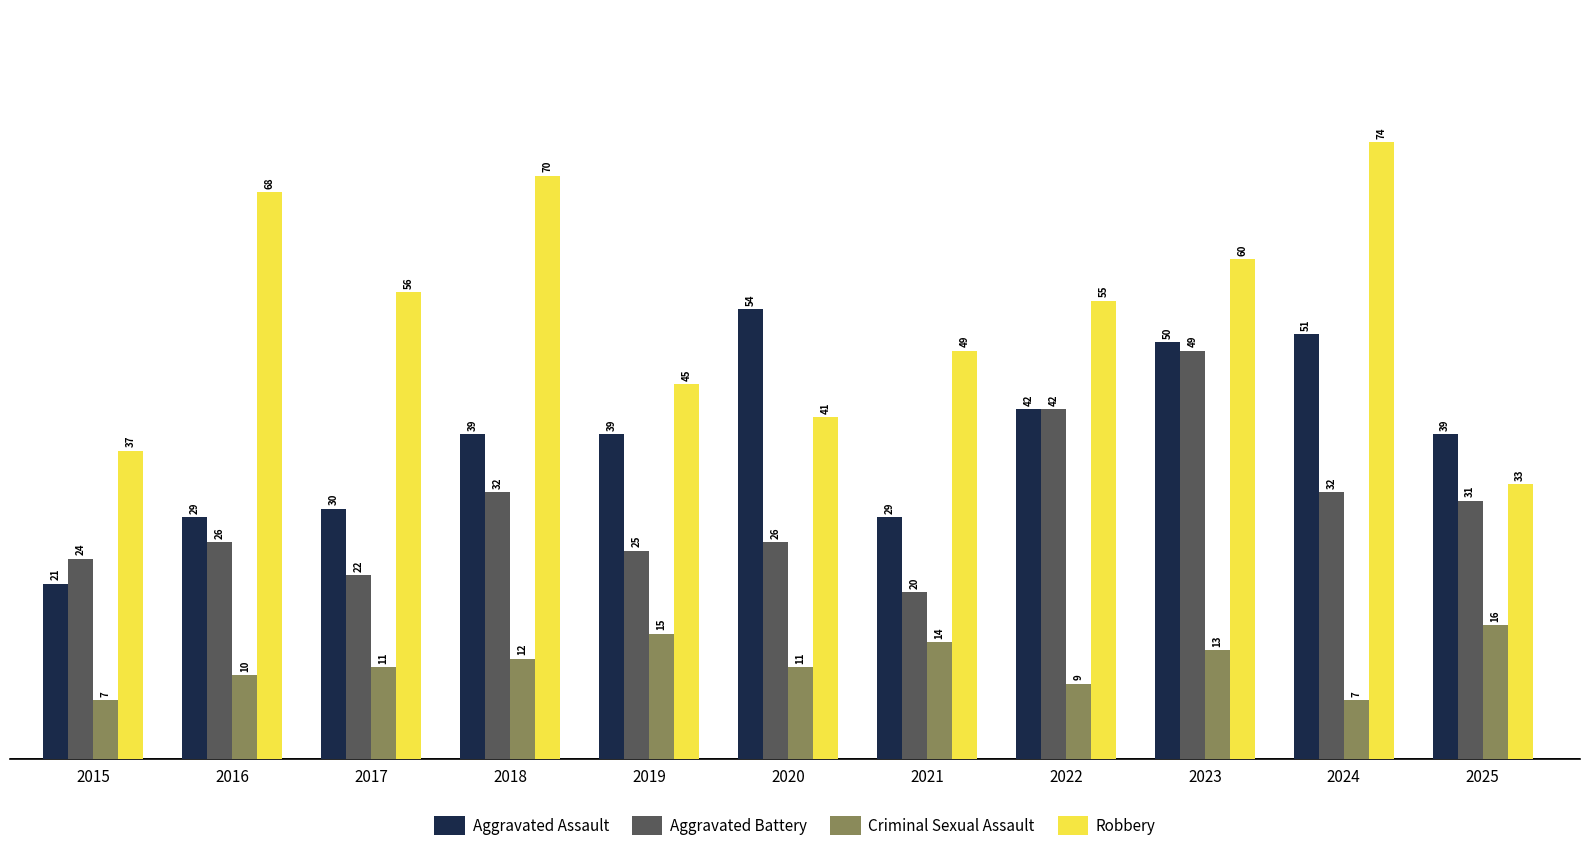

Which series has the widest spread of values?

Robbery